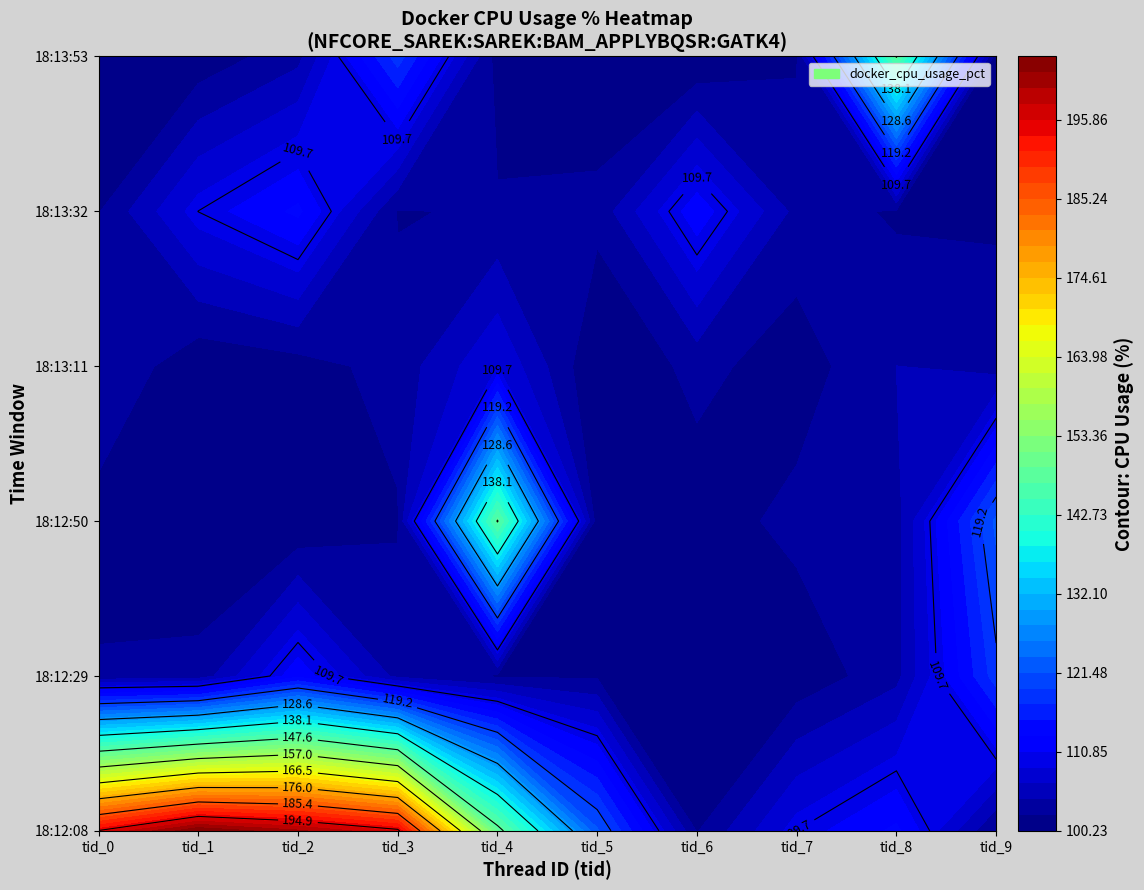

What is the minimum value shown in the chart?

100.2